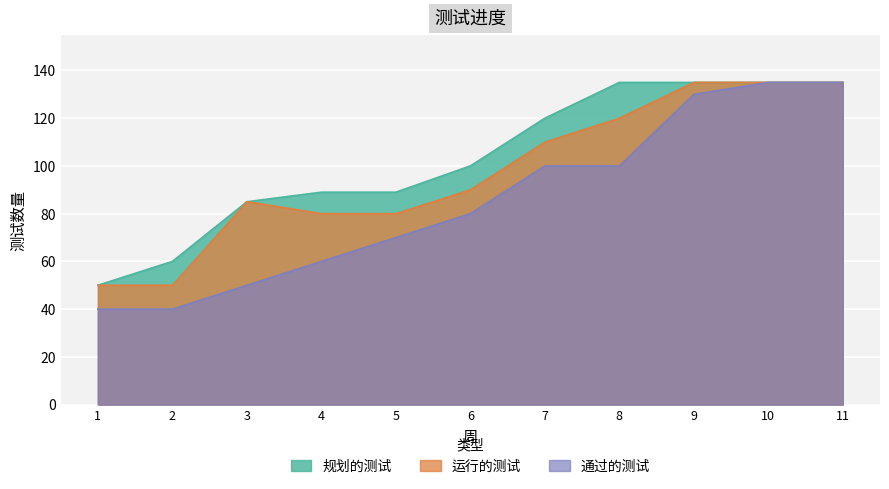

How many lines are shown in the chart?

3